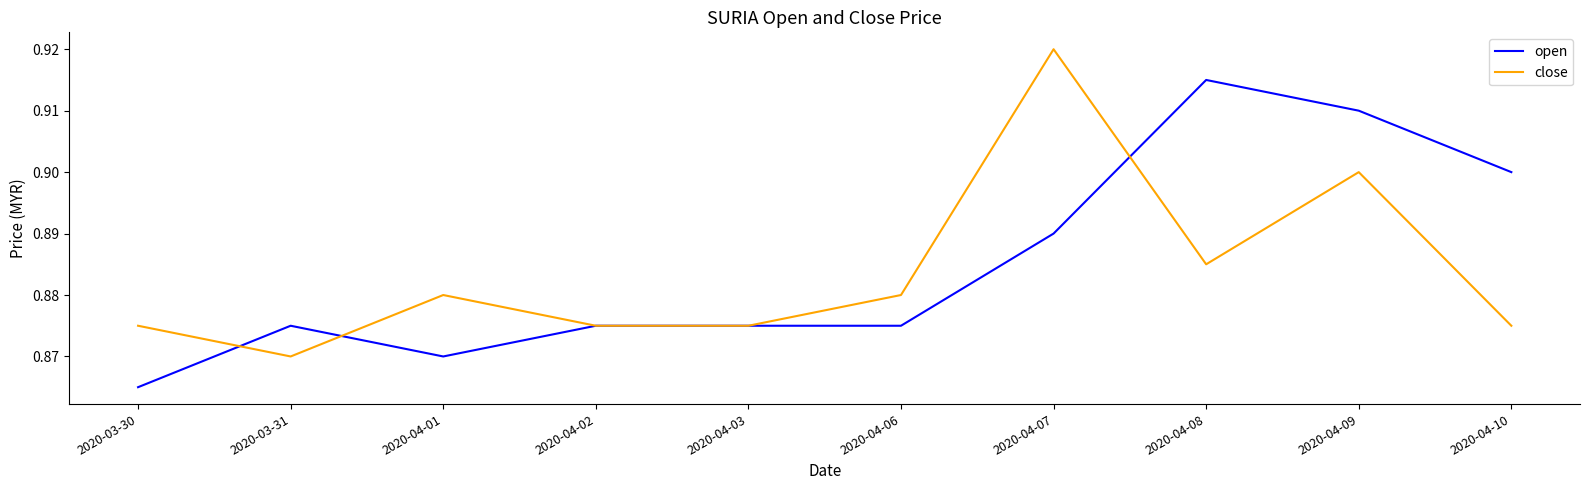

List the series in order of their peak value, highest first.

close, open